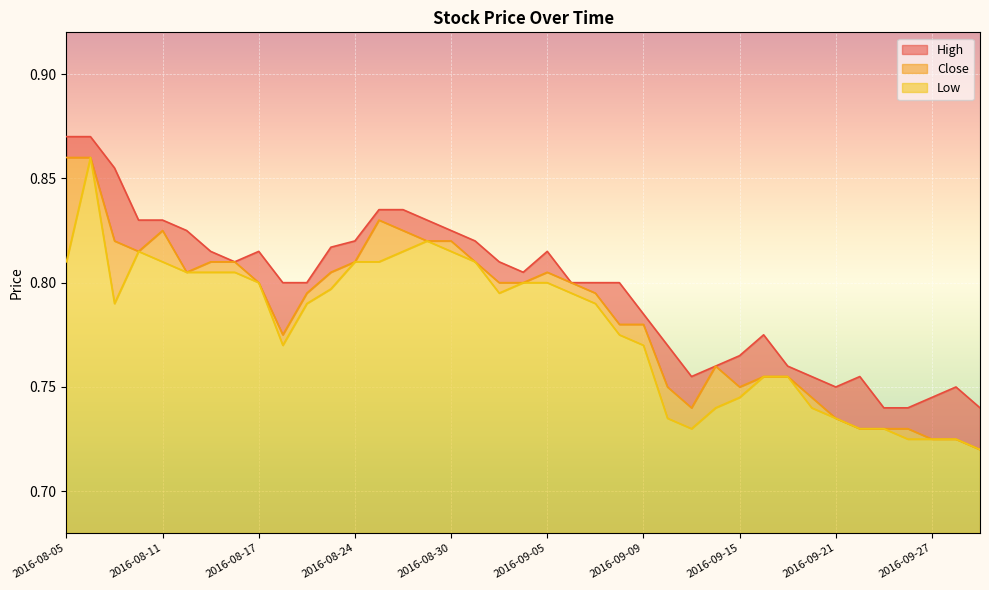

At which category does Close reach its first local valley?

2016-08-10